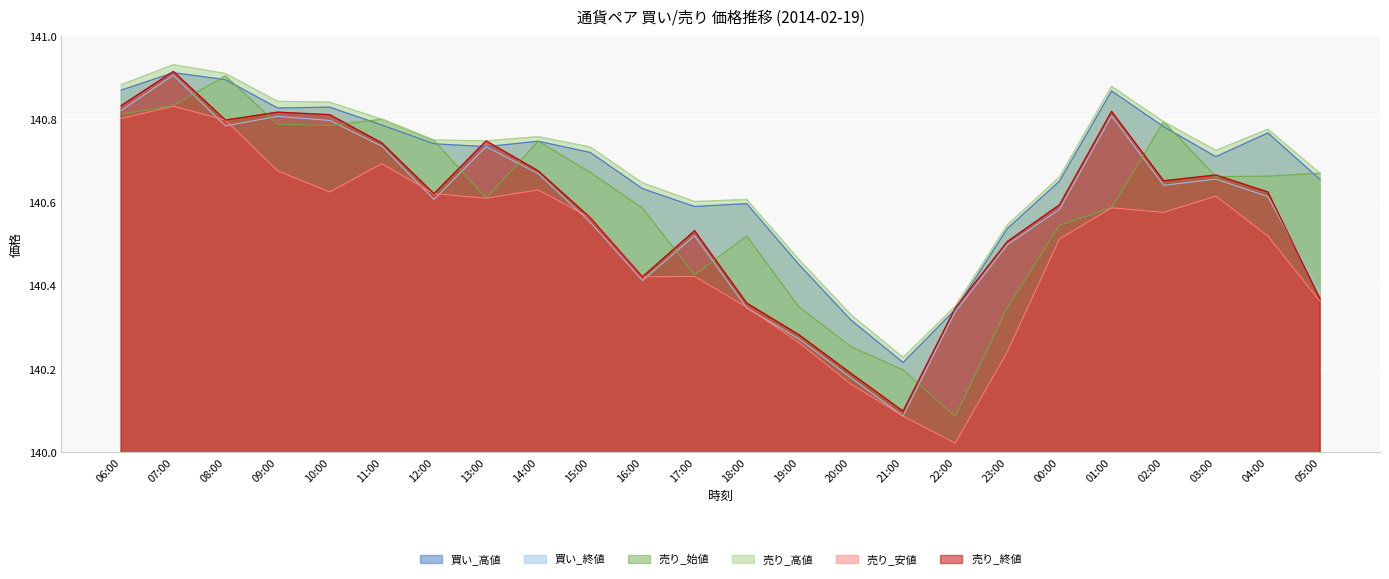

What is the average value of the 買い_終値 series?

140.6